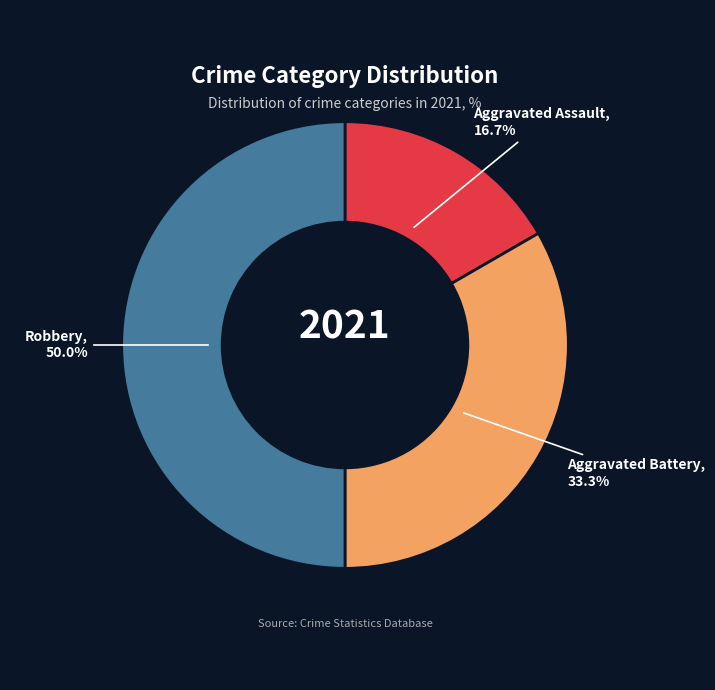

Does Aggravated Assault account for over 50% of the chart?

No